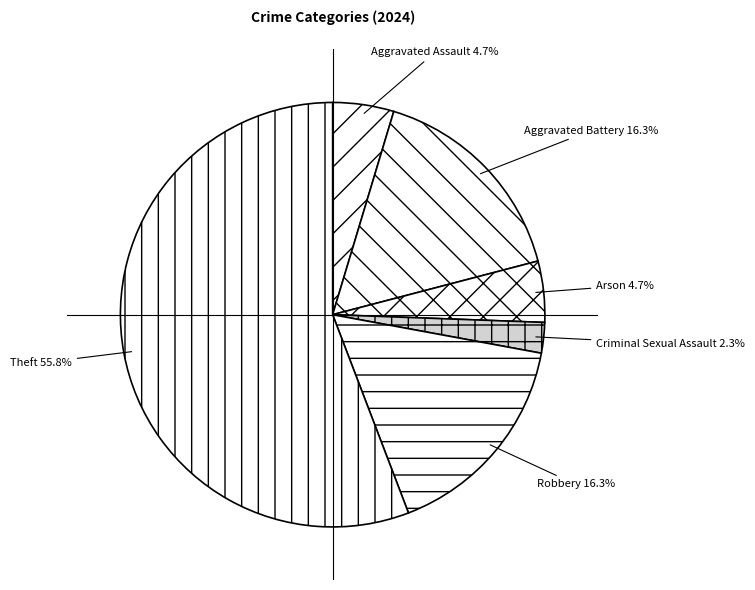

How many slices are in this pie chart?

6